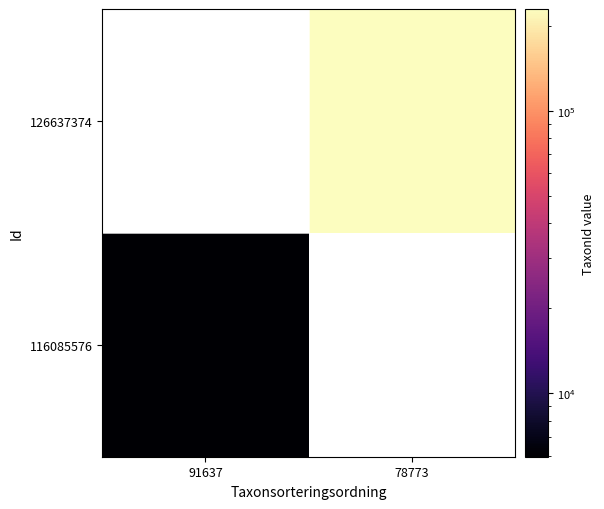

Between 91637 and 78773, which is larger?

78773